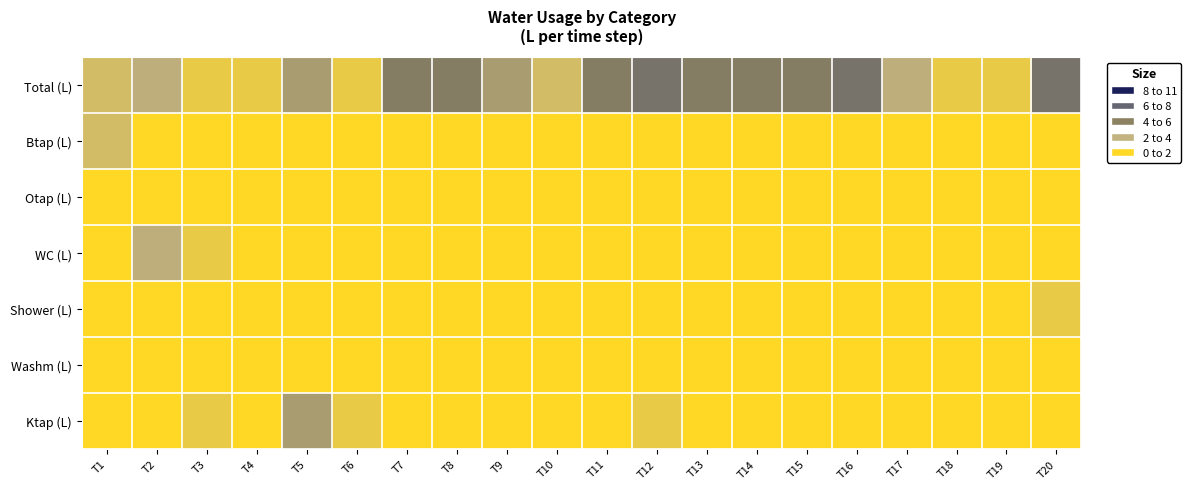

Which has a higher value, T13 or T17?

T13